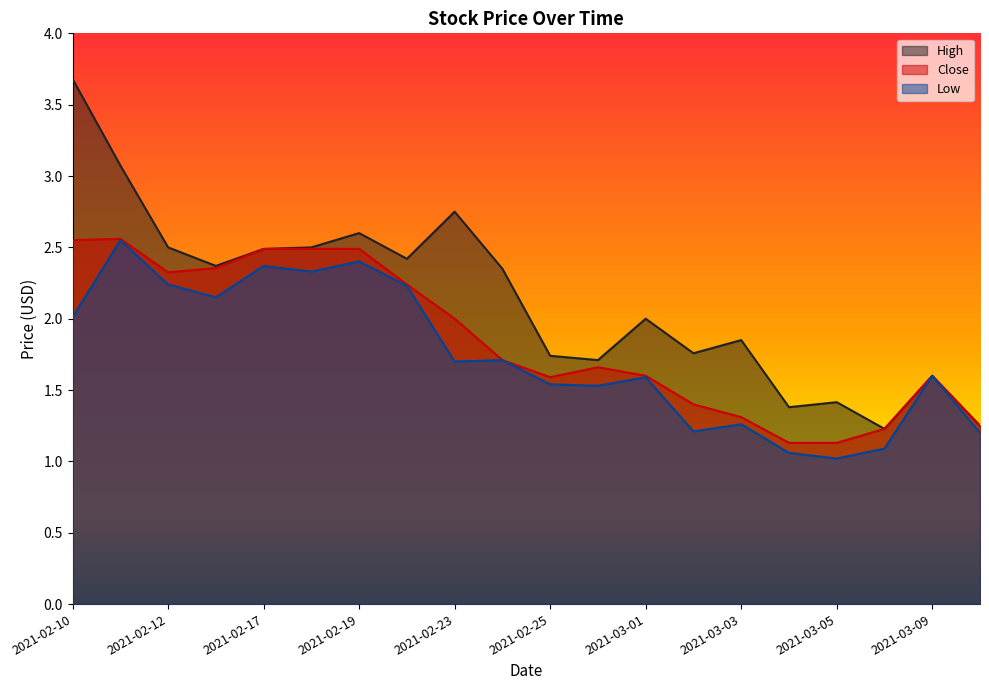

What is the maximum value shown in the chart?

3.7